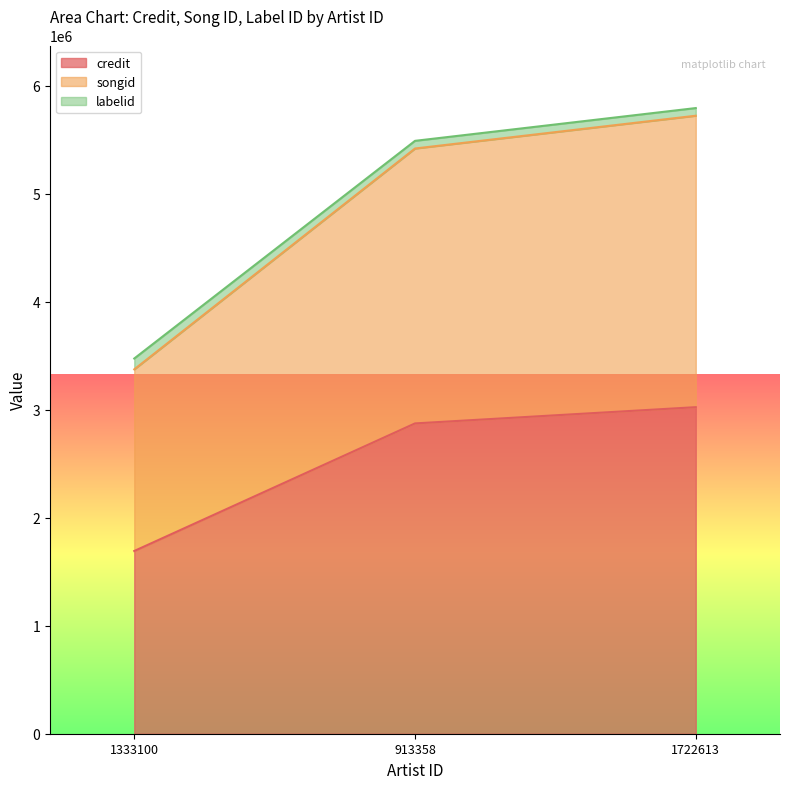

What is the sum of the credit values at 1722613 and 1333100?

4717455